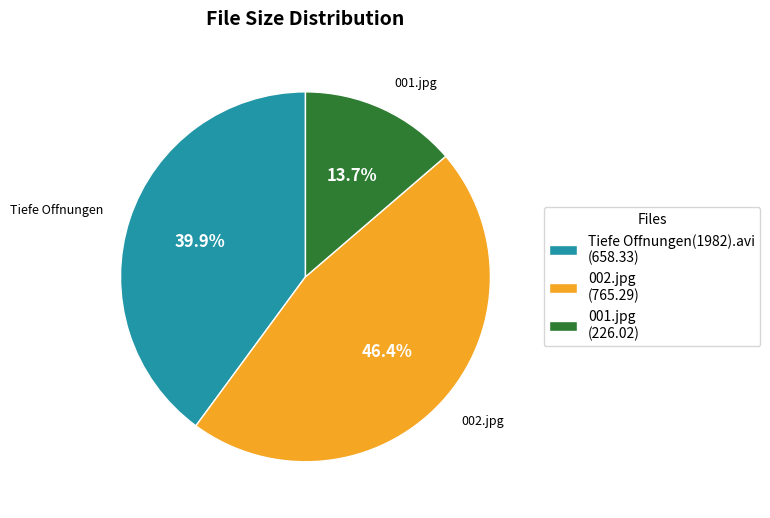

Which category has the smallest portion of the pie?

001.jpg